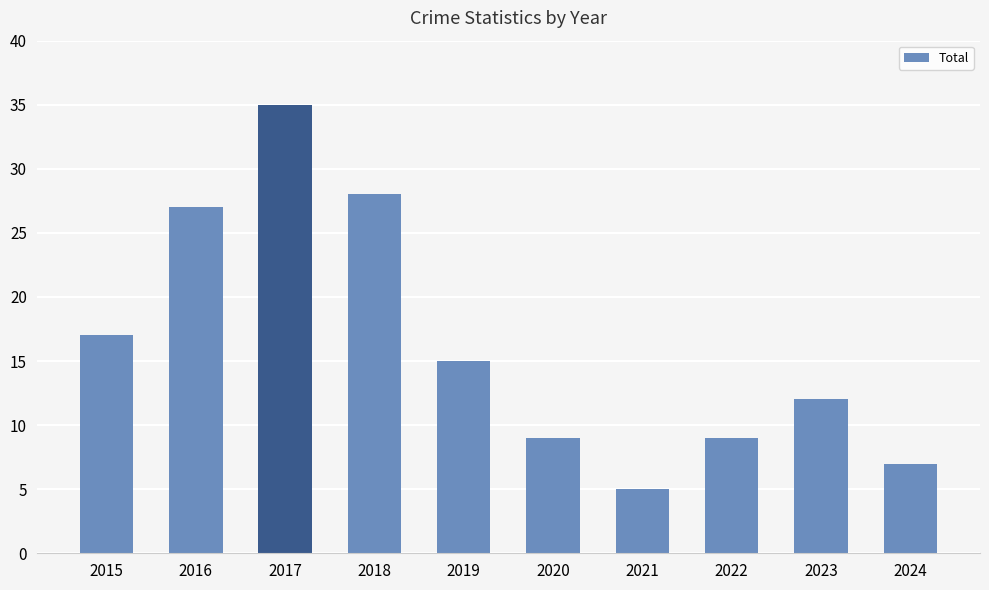

Which label corresponds to the largest value in the chart?

2017